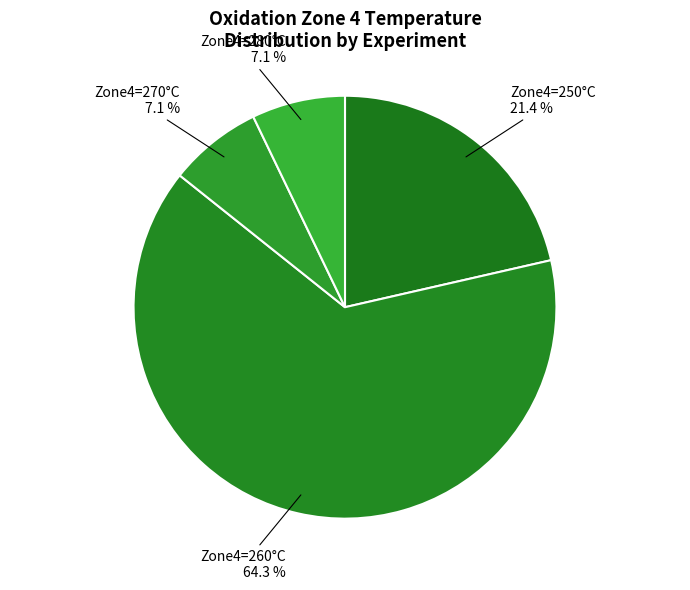

Which has a higher value, Zone4=270°C or Zone4=260°C?

Zone4=260°C